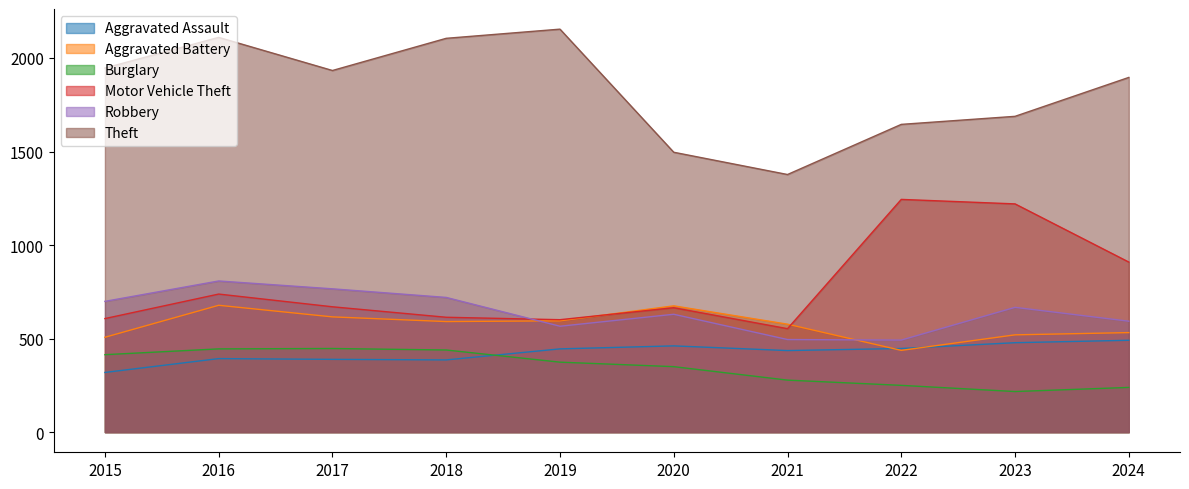

Between 2017 and 2020, which is larger?

2020